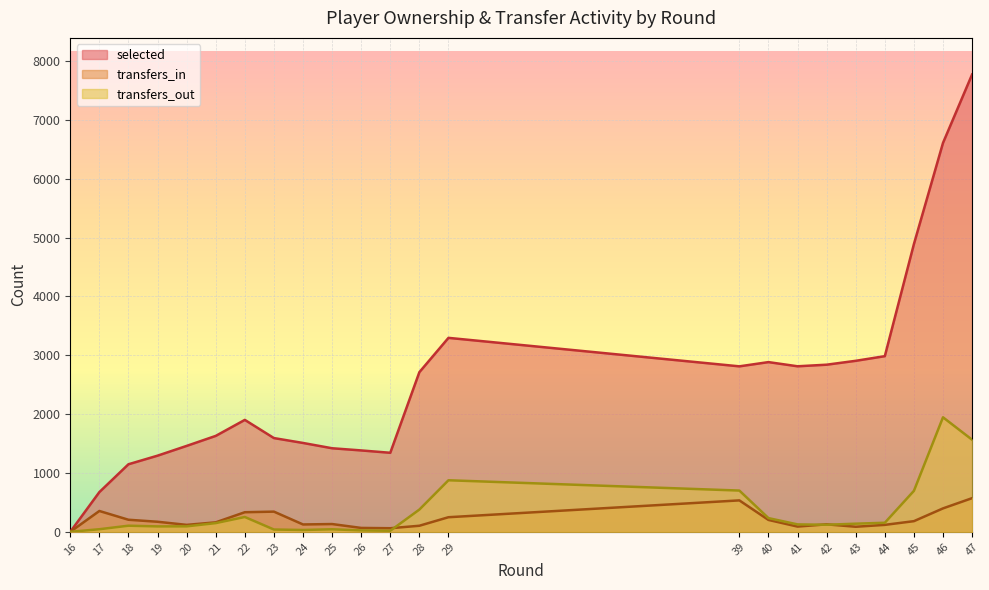

Read the selected value at 45, to the nearest 50.

4900